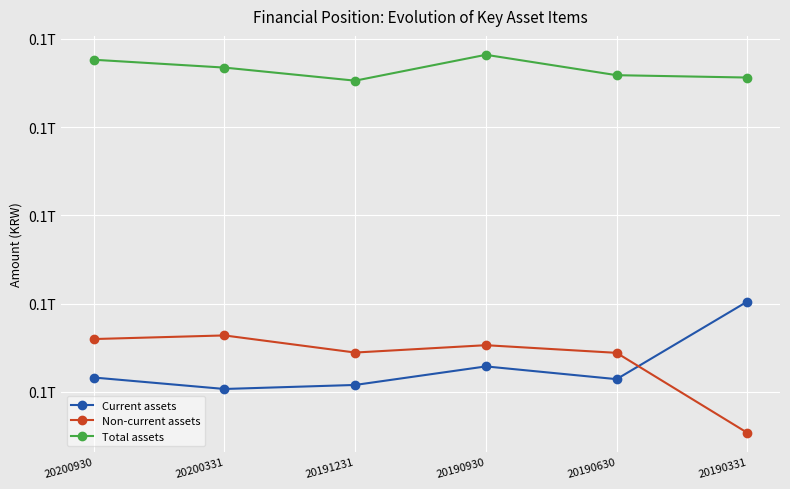

What are all the series names shown in the legend?

Current assets, Non-current assets, Total assets